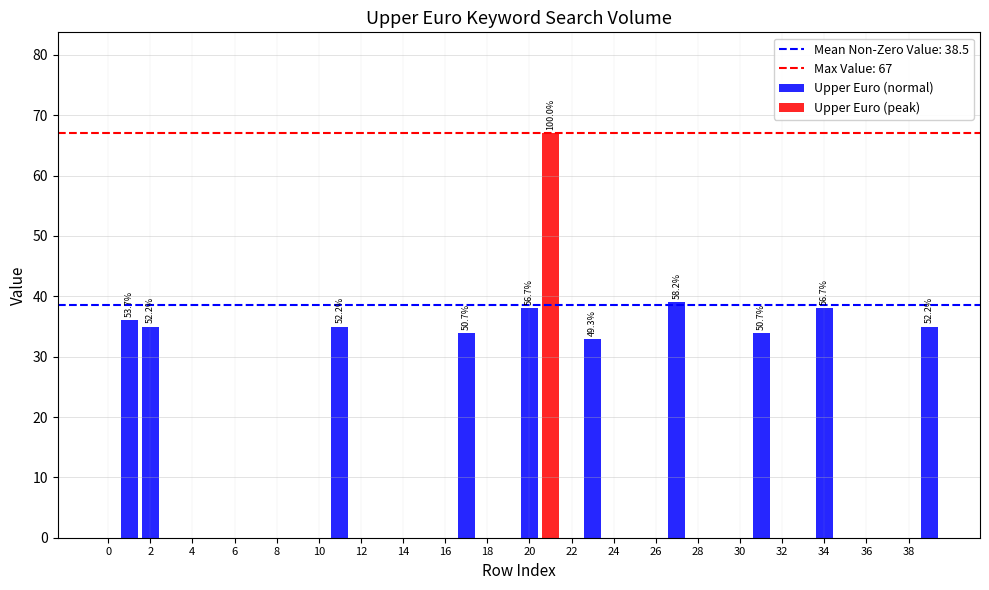

The Upper Euro (normal) series shows 0 at 26. True or false?

True